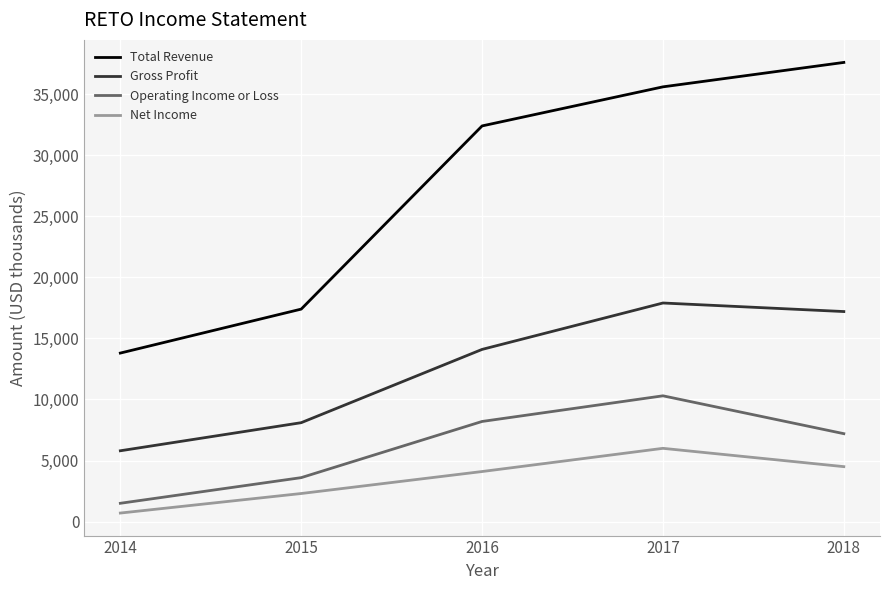

Reading left to right, transcribe all the data shown in this chart.

Total Revenue: 2014=13800	2015=17400	2016=32400	2017=35600	2018=37600
Gross Profit: 2014=5800	2015=8100	2016=14100	2017=17900	2018=17200
Operating Income or Loss: 2014=1500	2015=3600	2016=8200	2017=10300	2018=7200
Net Income: 2014=700	2015=2300	2016=4100	2017=6000	2018=4500